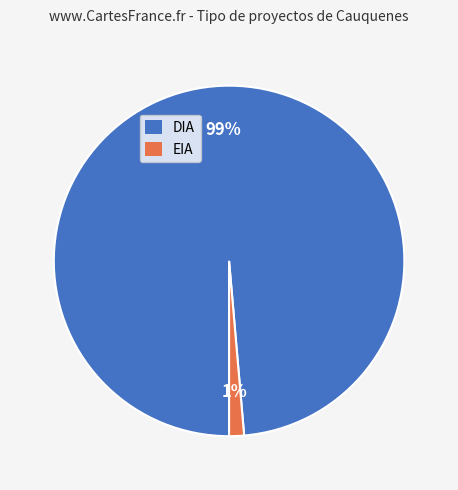

Count the number of slices in the pie.

2